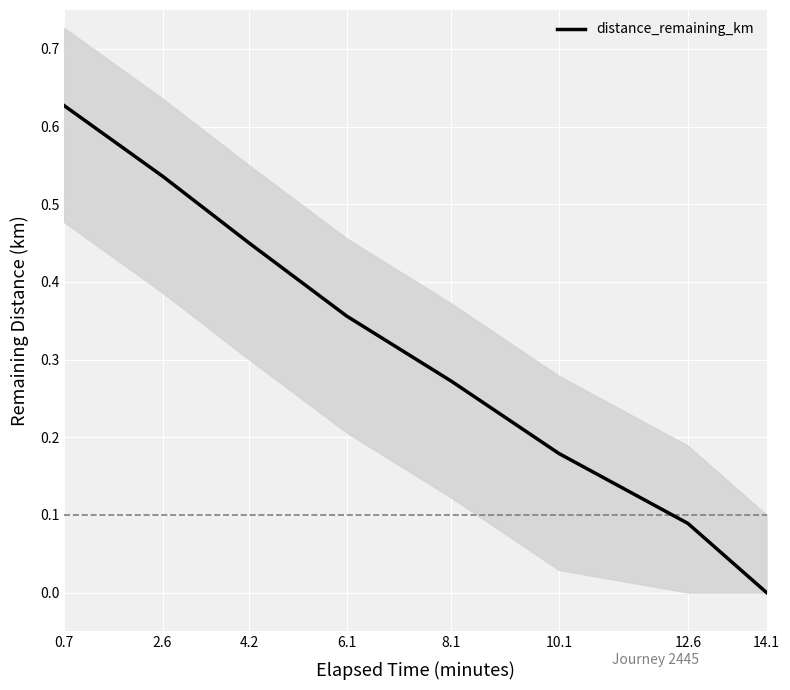

What is the difference between the maximum and minimum values?

0.6